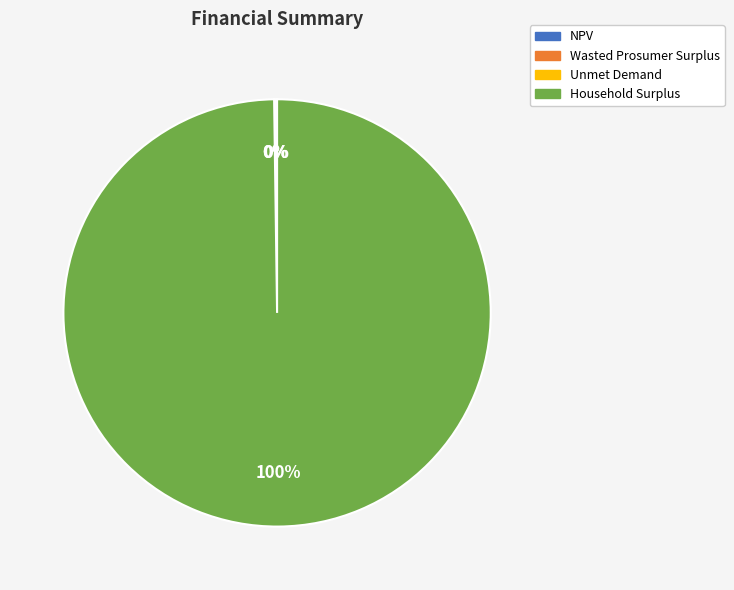

Is it true that Household Surplus is 100% of the pie?

True